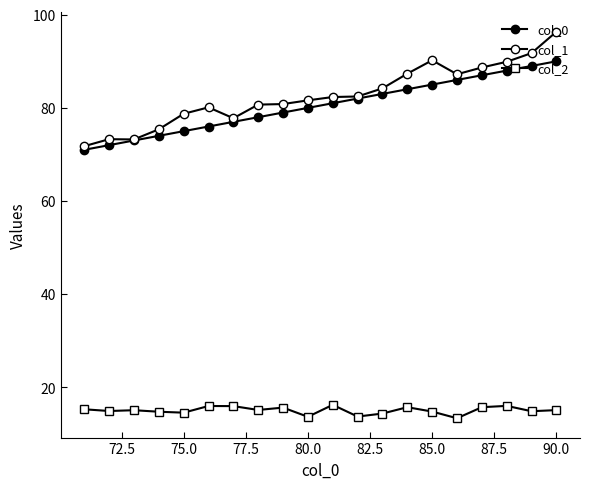

How many lines are shown in the chart?

3